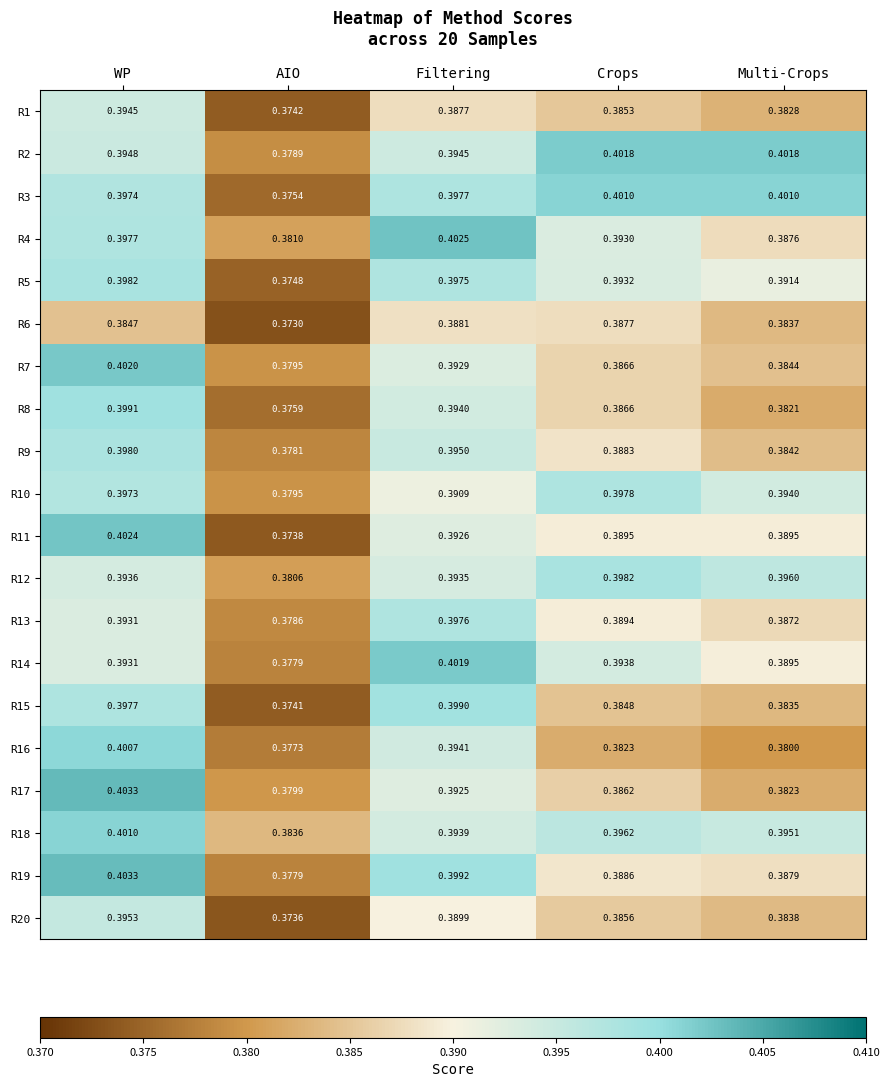

Which series has the widest spread of values?

R11